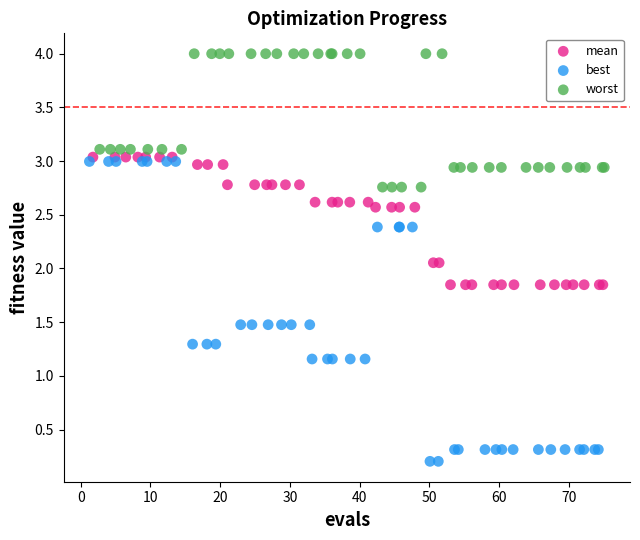

Which series reaches the minimum Y coordinate?

best